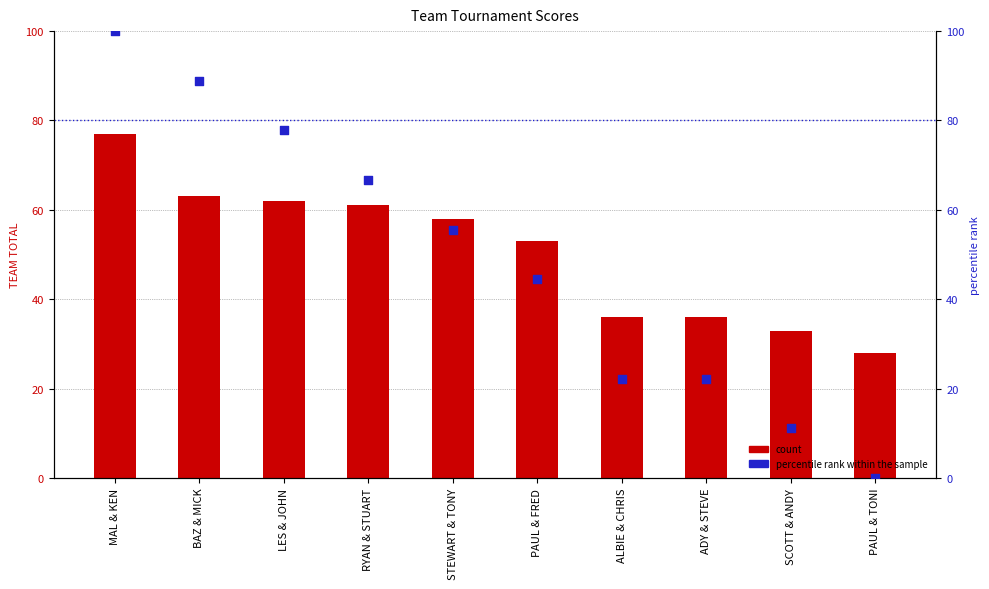

Which series has the widest spread of Y values?

percentile rank within the sample